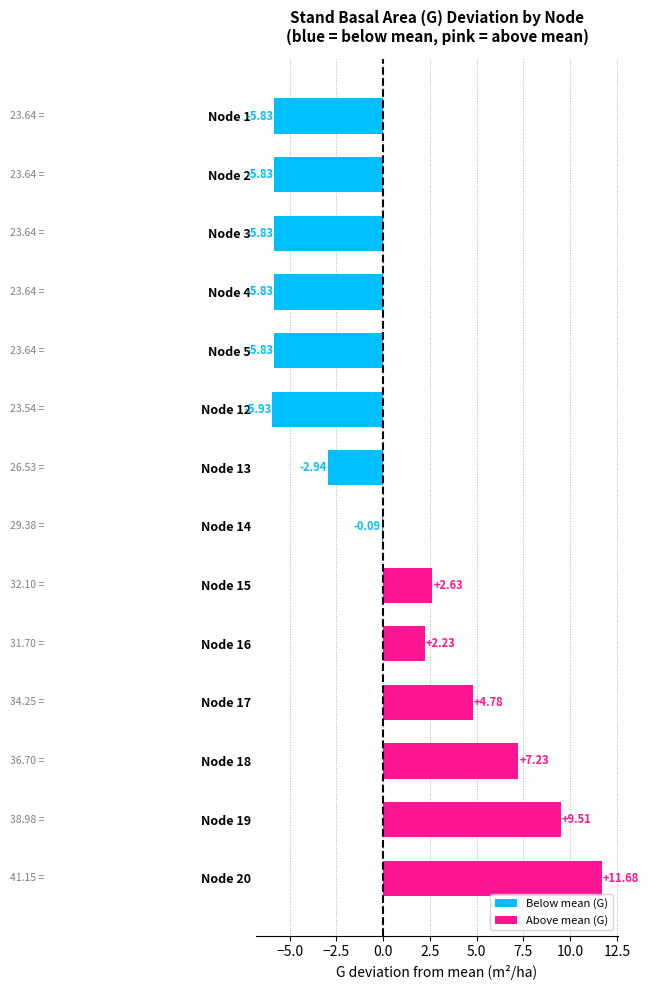

Between Node 3 and Node 19, which is larger?

Node 19